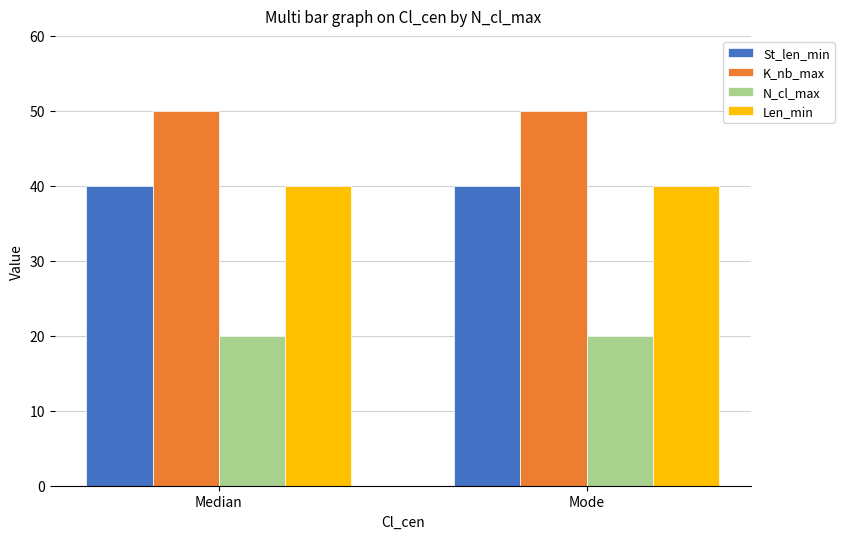

The Len_min series shows 40 at Median. True or false?

True